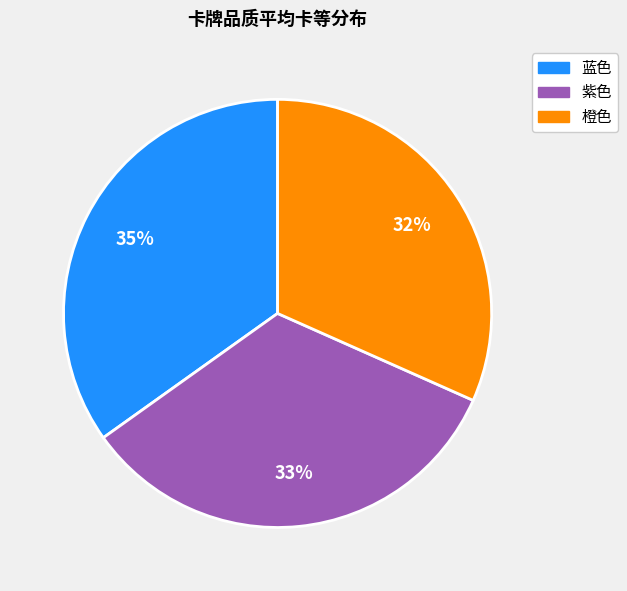

Combined, do 紫色 and 橙色 account for over 50%?

Yes